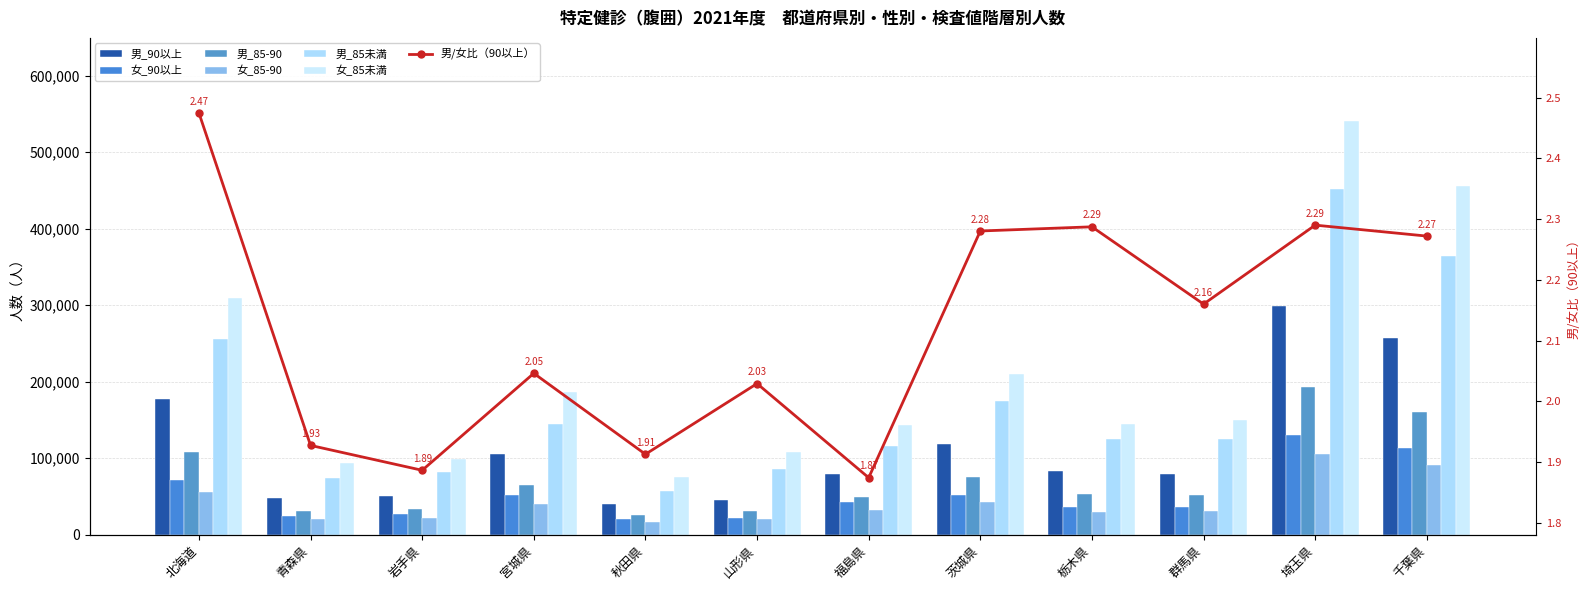

The 男_85-90 series shows 41614 at 山形県. True or false?

False